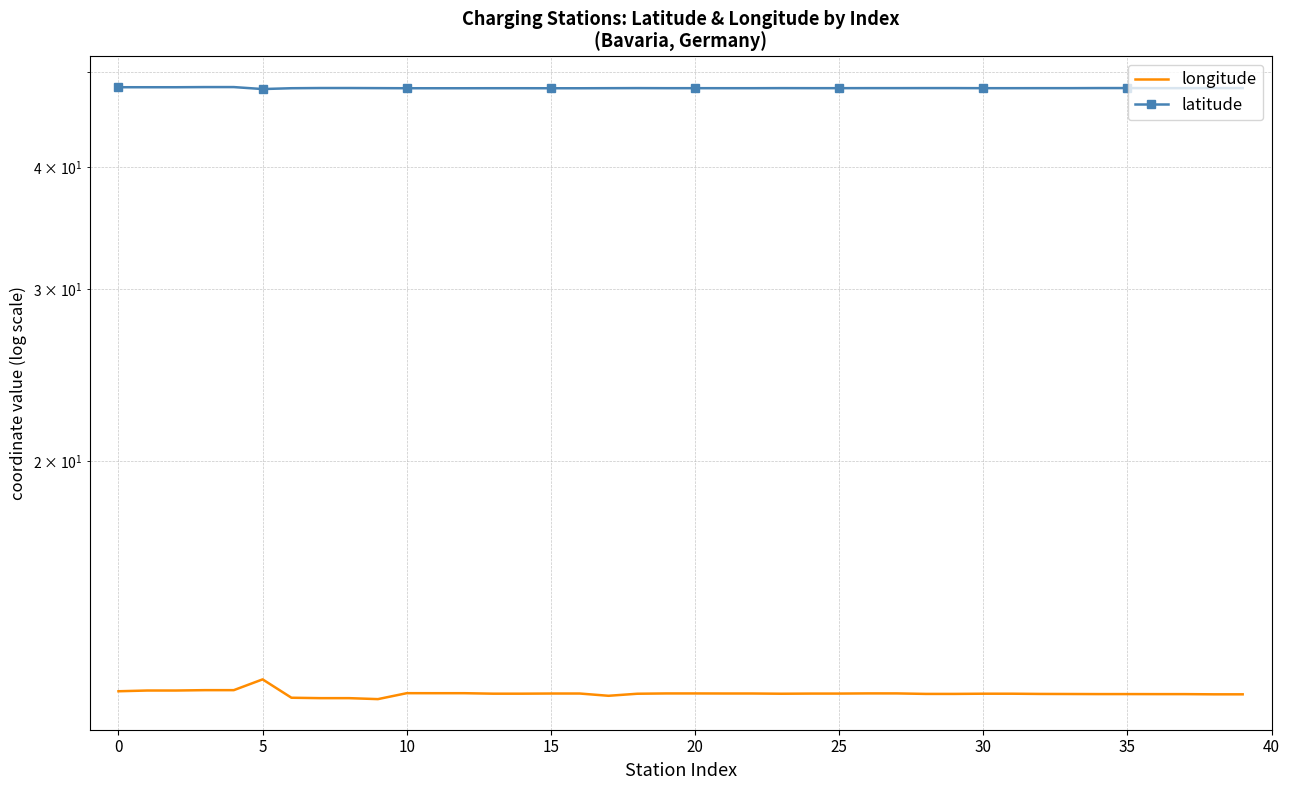

What are all the series names shown in the legend?

longitude, latitude